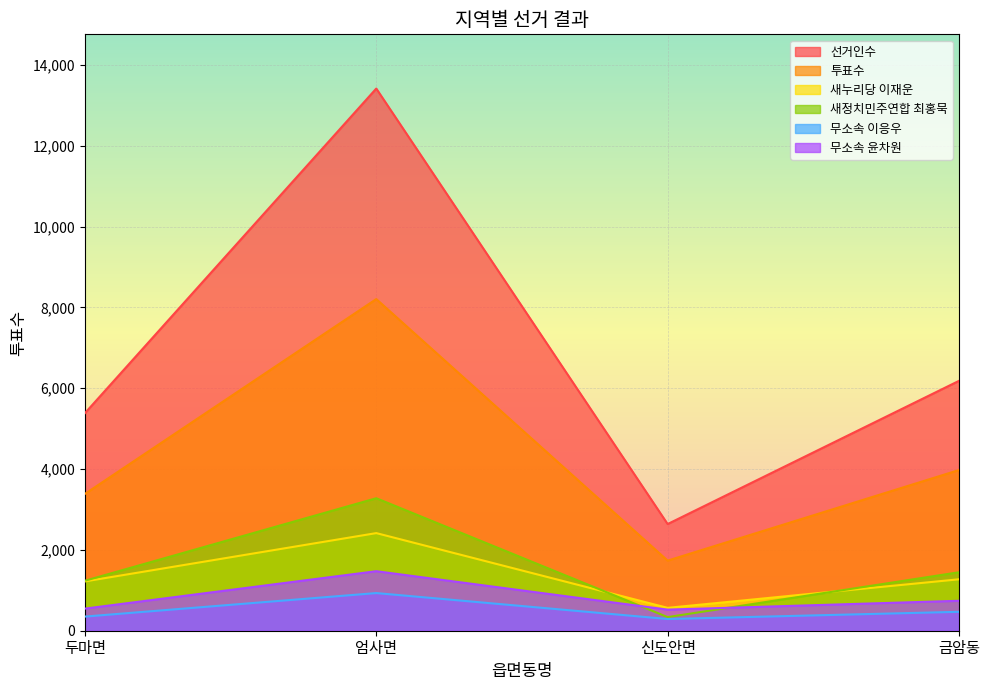

Reading left to right, what are all the values shown in this chart?

선거인수: 5384	13418	2640	6184
투표수: 3386	8208	1735	3977
새누리당 이재운: 1220	2416	566	1273
새정치민주연합 최홍묵: 1237	3279	337	1447
무소속 이응우: 350	932	290	468
무소속 윤차원: 547	1473	522	741